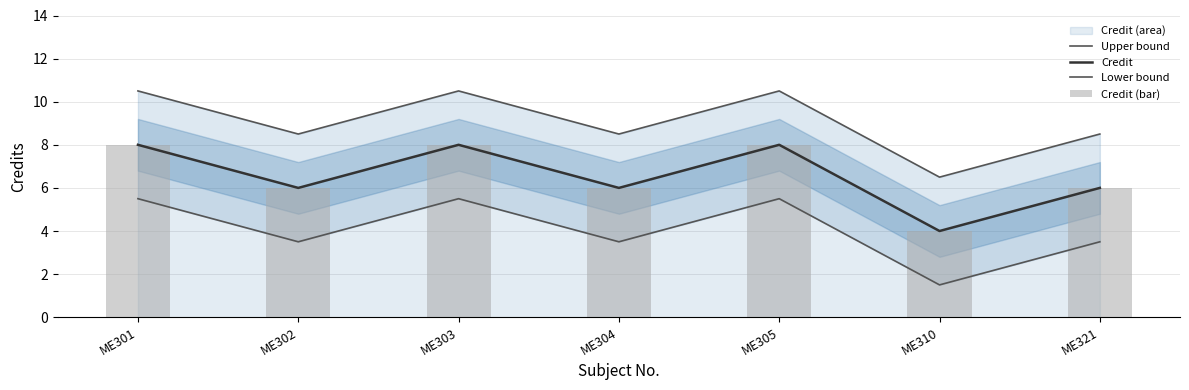

The Credit series shows 6 at ME321. True or false?

True